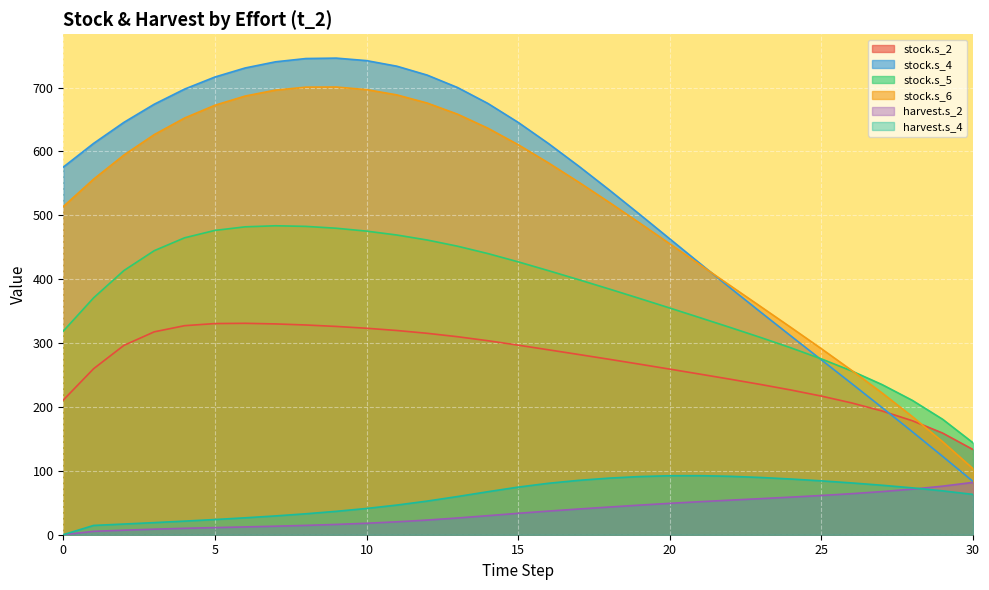

How many lines are shown in the chart?

6